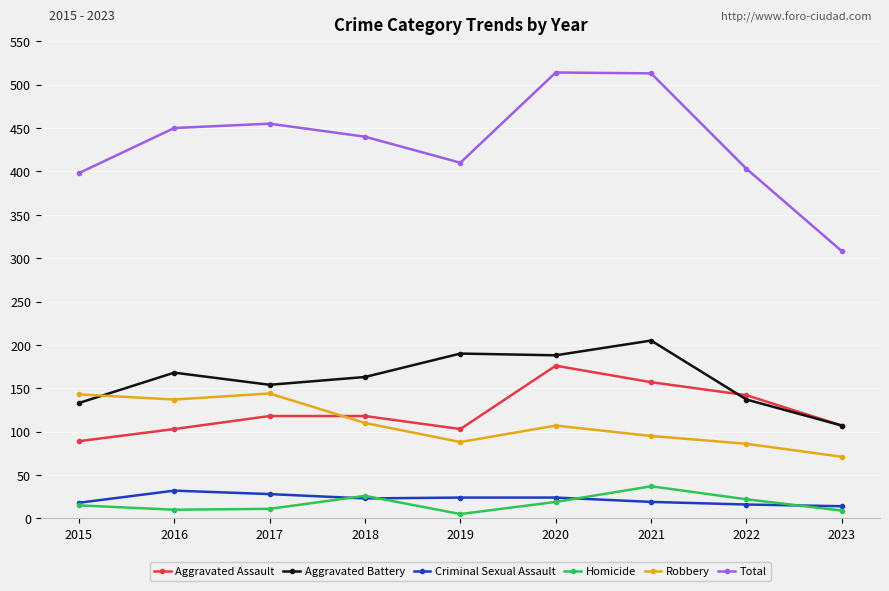

How many interior local peaks does the Homicide series have?

2